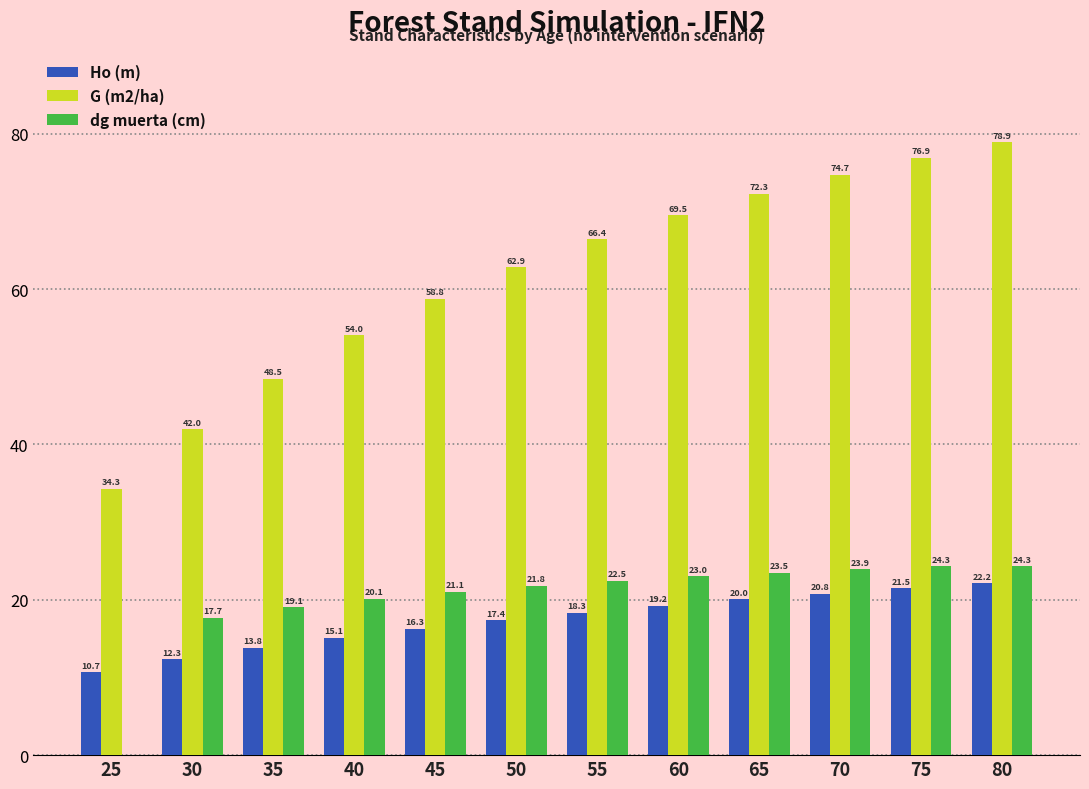

What are all the series names shown in the legend?

Ho (m), G (m2/ha), dg muerta (cm)